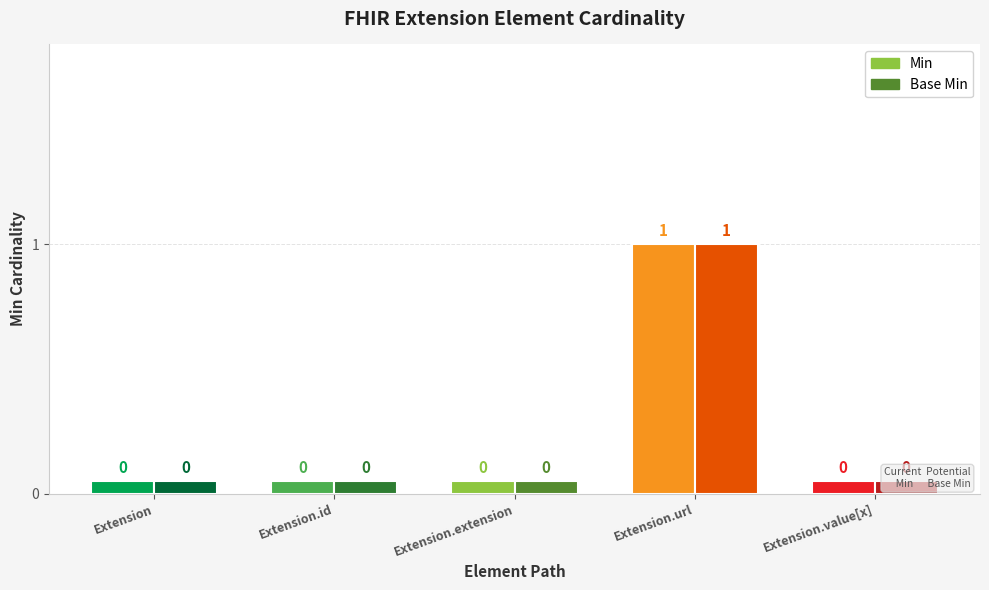

Reading left to right, what are all the values shown in this chart?

Min: 0	0	0	1	0
Base Min: 0	0	0	1	0